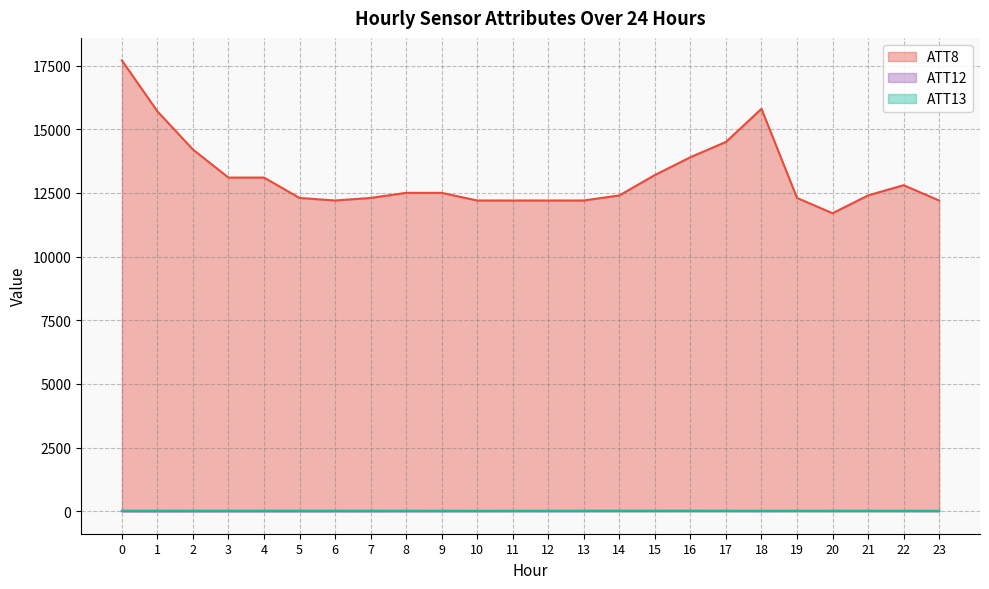

Reading left to right, what are all the values shown in this chart?

ATT8: 17700.0	15700.0	14200.0	13100.0	13100.0	12300.0	12200.0	12300.0	12500.0	12500.0	12200.0	12200.0	12200.0	12200.0	12400.0	13200.0	13900.0	14500.0	15800.0	12300.0	11700.0	12400.0	12800.0	12200.0
ATT12: 1.6	0.6	1.4	2.0	2.4	2.5	2.7	2.9	3.6	4.0	4.8	6.7	6.7	7.6	8.5	8.4	9.0	8.9	7.2	8.9	8.2	8.7	8.2	7.0
ATT13: 19.1	19.7	20.2	20.2	20.1	20.0	19.5	19.4	18.6	18.2	16.0	16.0	17.1	17.8	18.0	18.1	17.1	16.2	15.2	15.3	16.1	15.9	14.7	13.9